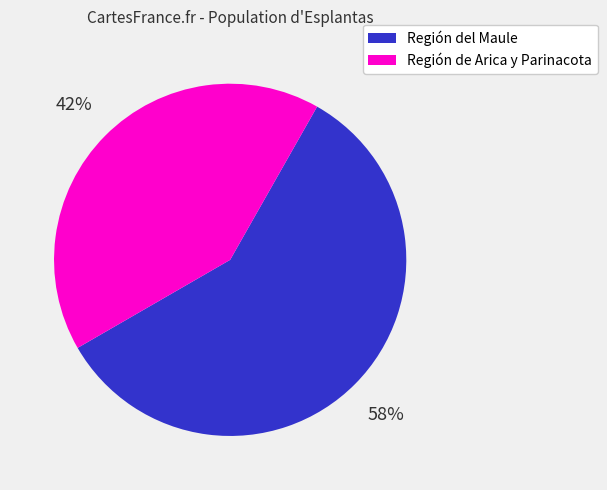

To the nearest percent, what is the average slice percentage?

50%